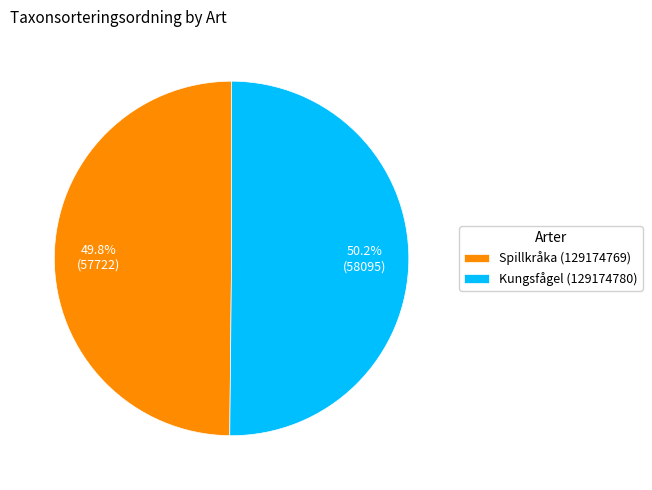

True or false: Kungsfågel (129174780) accounts for 50% of the total.

True